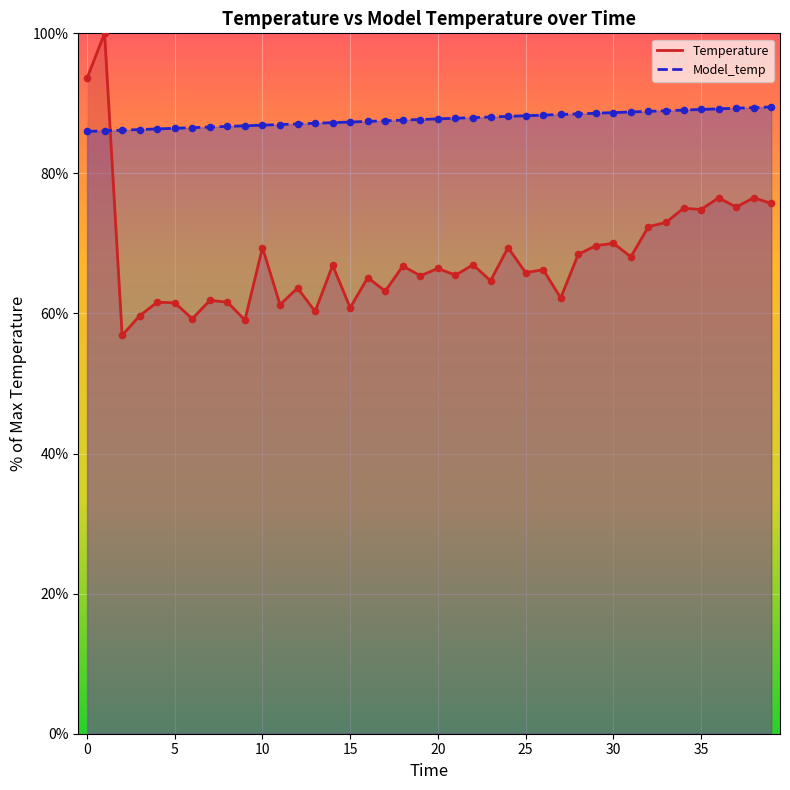

Which series has the largest total across all categories?

Model_temp